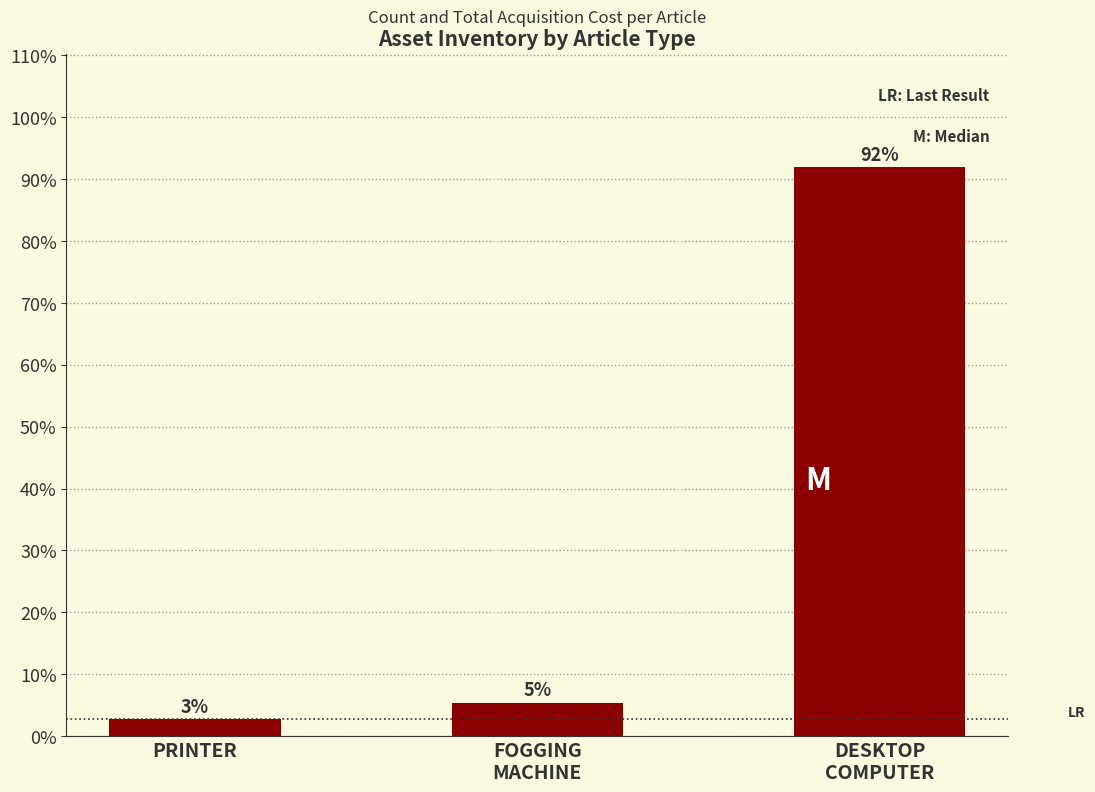

Rank the categories by value from highest to lowest.

DESKTOP
COMPUTER, FOGGING
MACHINE, PRINTER